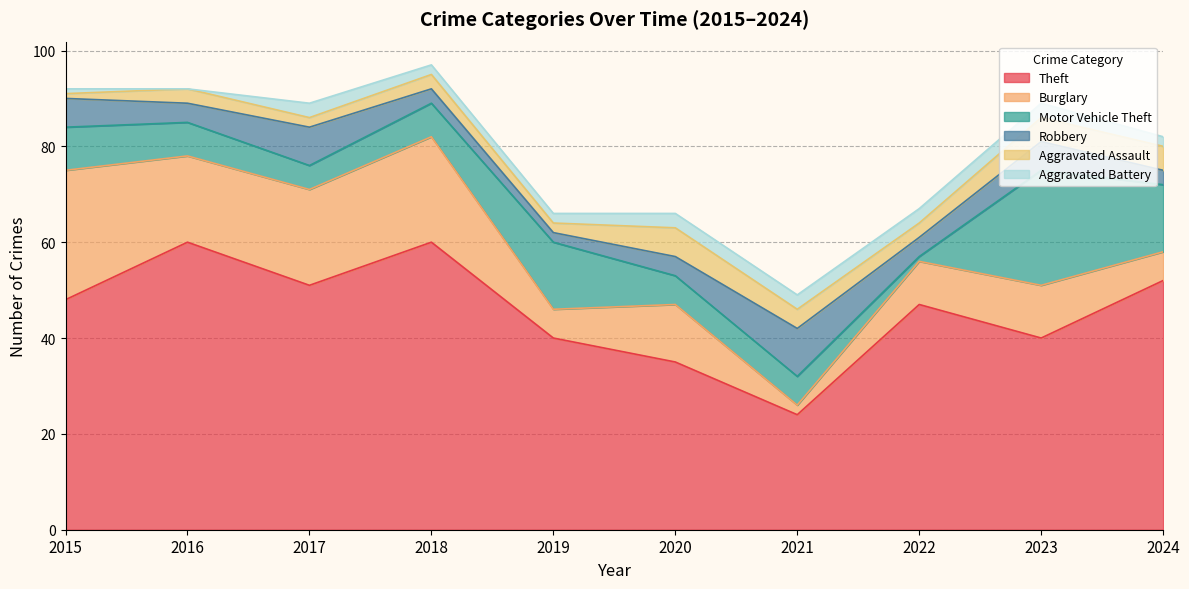

What is the sum of the Robbery values at 2018 and 2015?

9